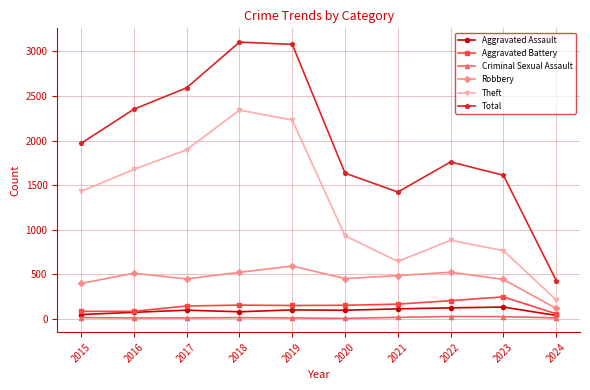

The Robbery series shows 653 at 2015. True or false?

False